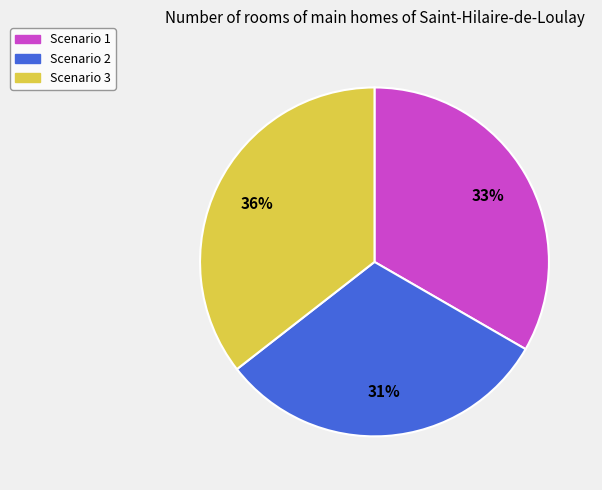

To the nearest percent, what is the average slice percentage?

33%